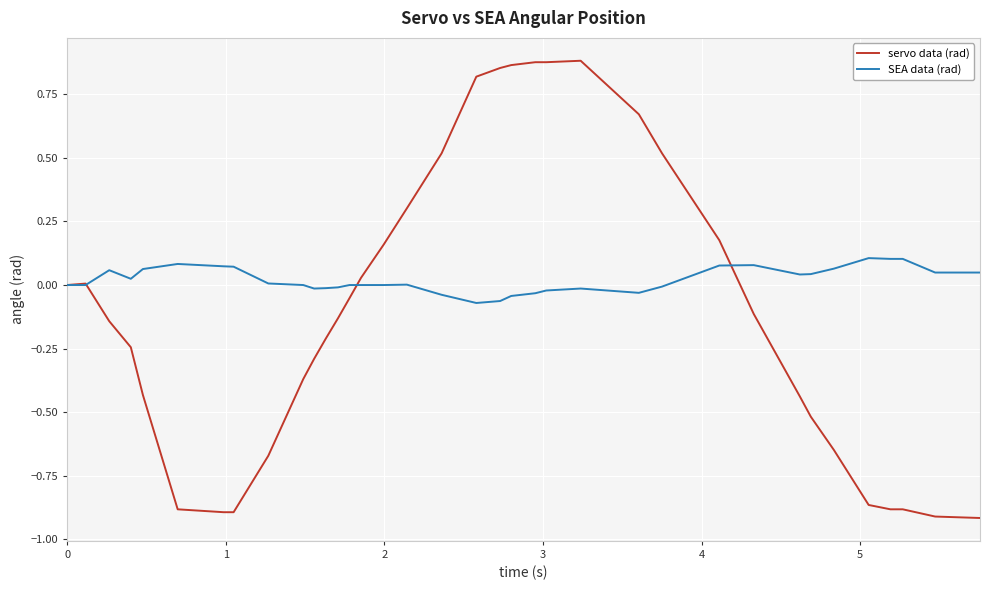

Which series has the largest total across all categories?

SEA data (rad)